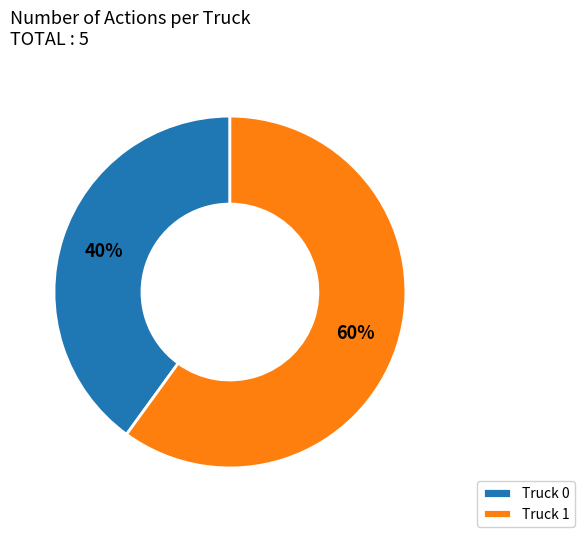

To the nearest percent, what percentage of the pie is Truck 0?

40%